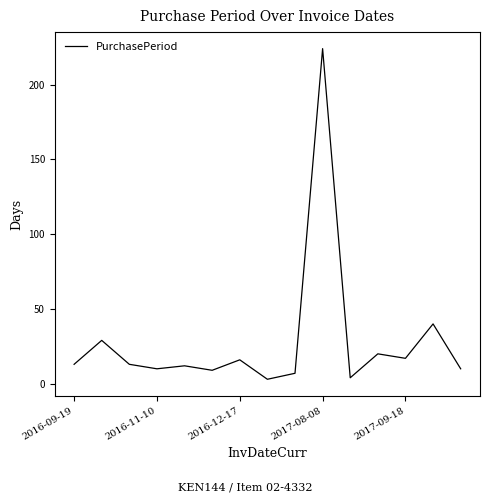

What is the maximum value shown in the chart?

224